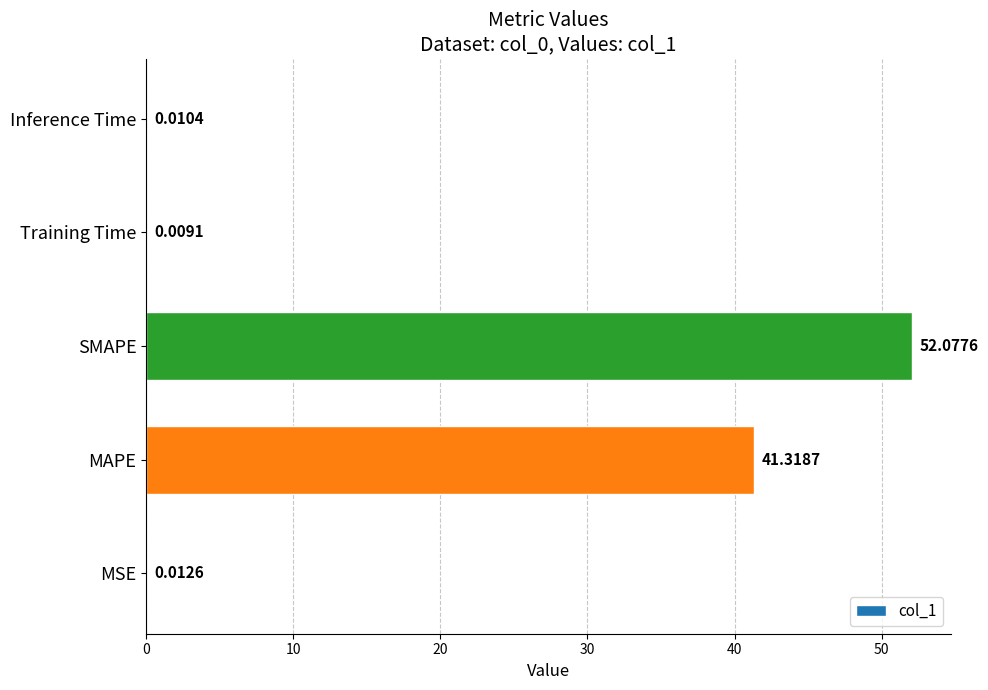

Which has a higher value, SMAPE or Inference Time?

SMAPE